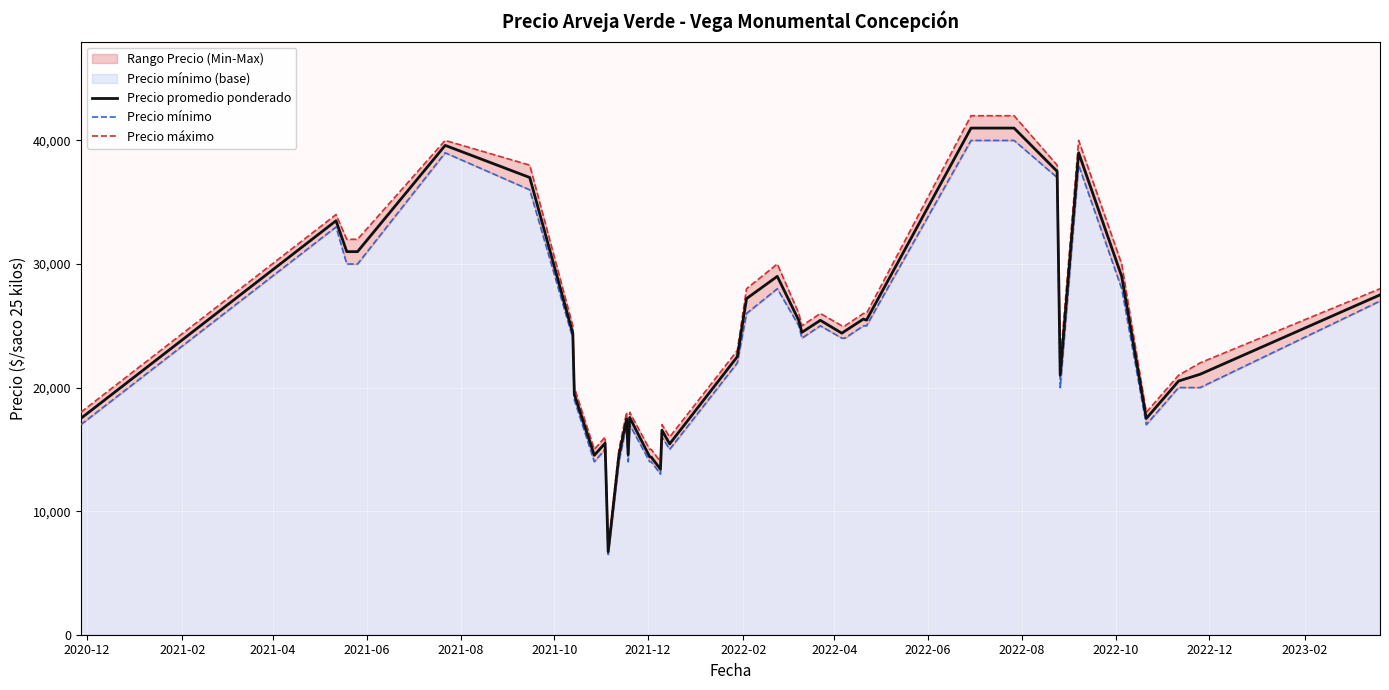

What is the highest value of the Precio promedio ponderado series?

41000